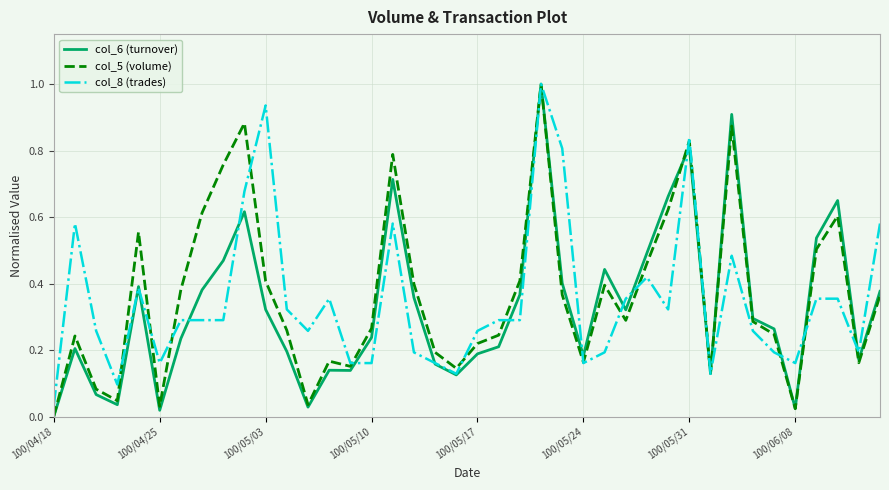

What is the greatest value displayed?

1.0